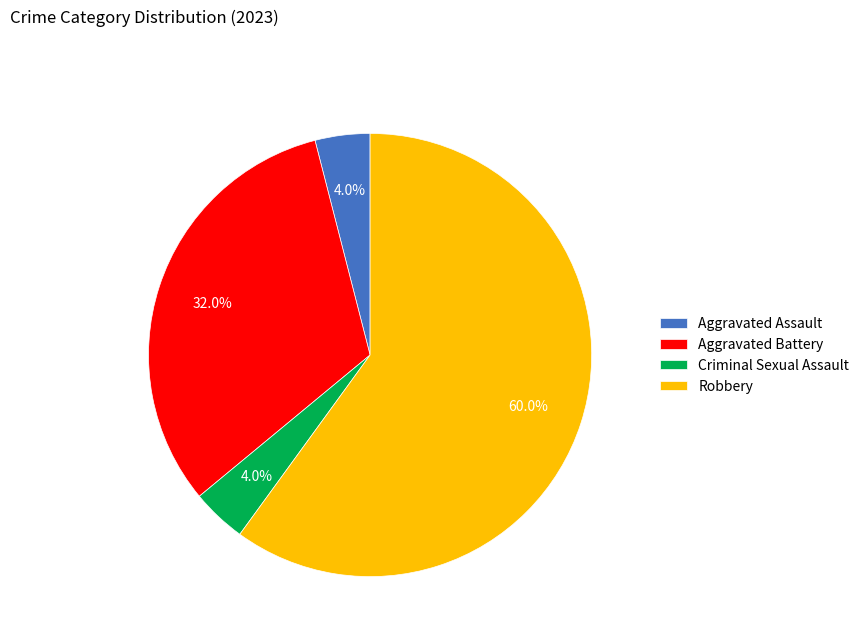

Is it true that Aggravated Assault is 13% of the pie?

False